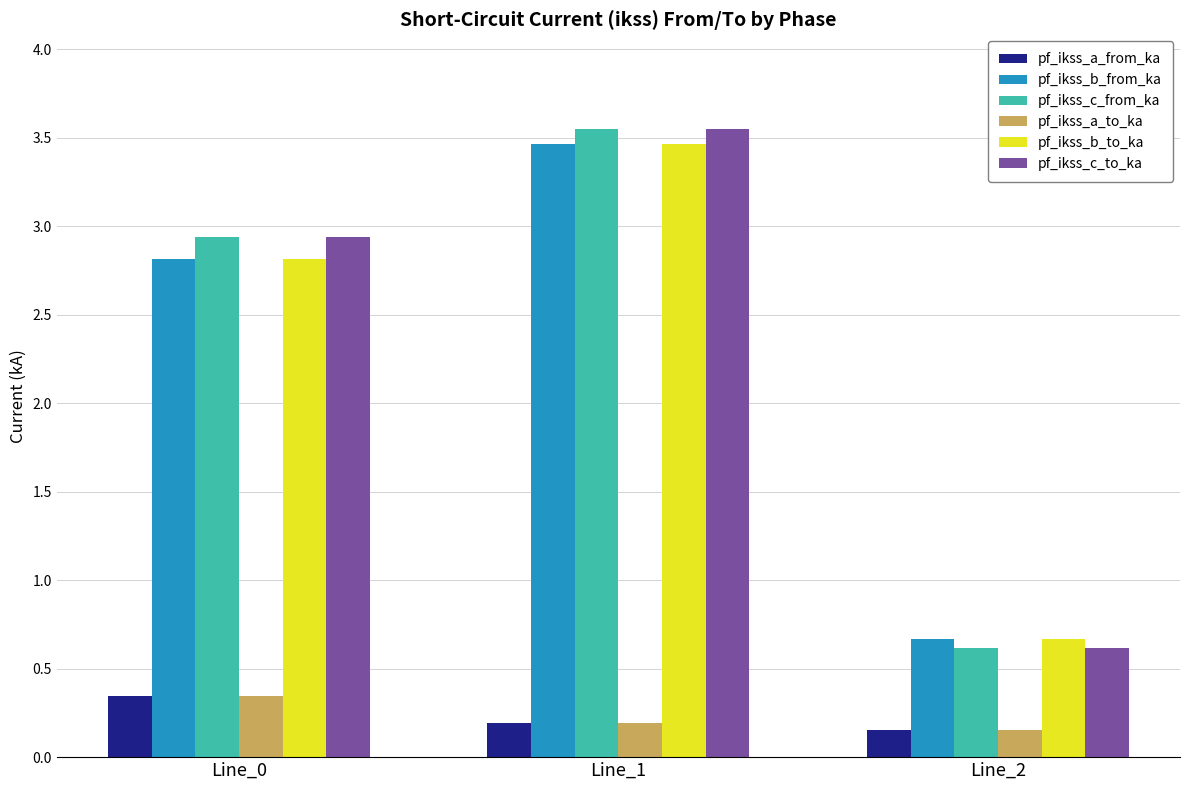

At how many categories does at least one series exceed 1?

2